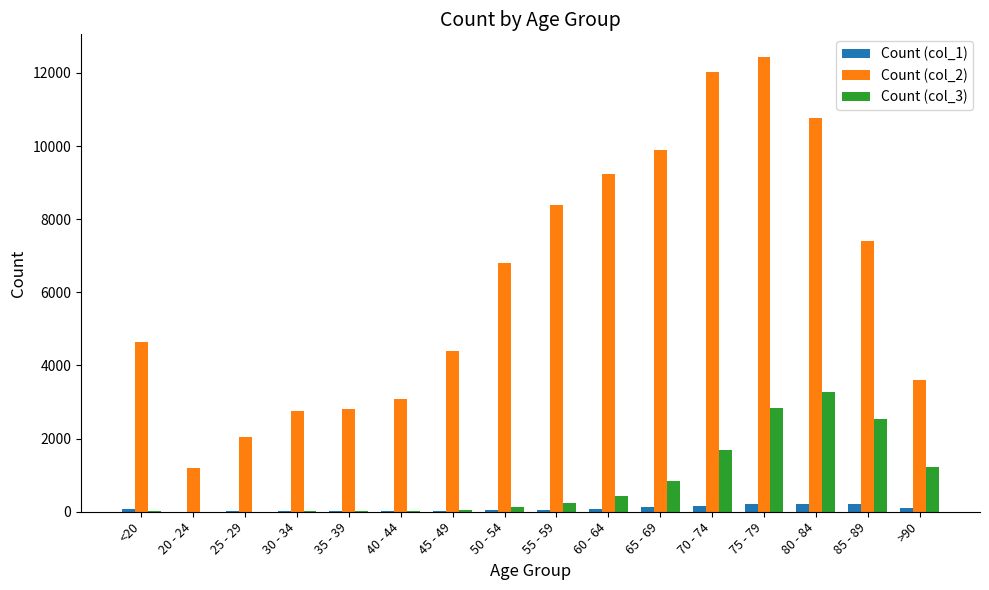

At which category is the sum across all series the highest?

75 - 79